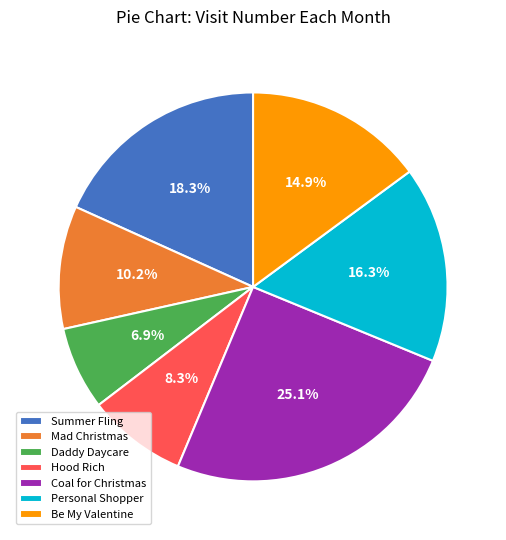

What percentage is NOT represented by Daddy Daycare?

93.1%